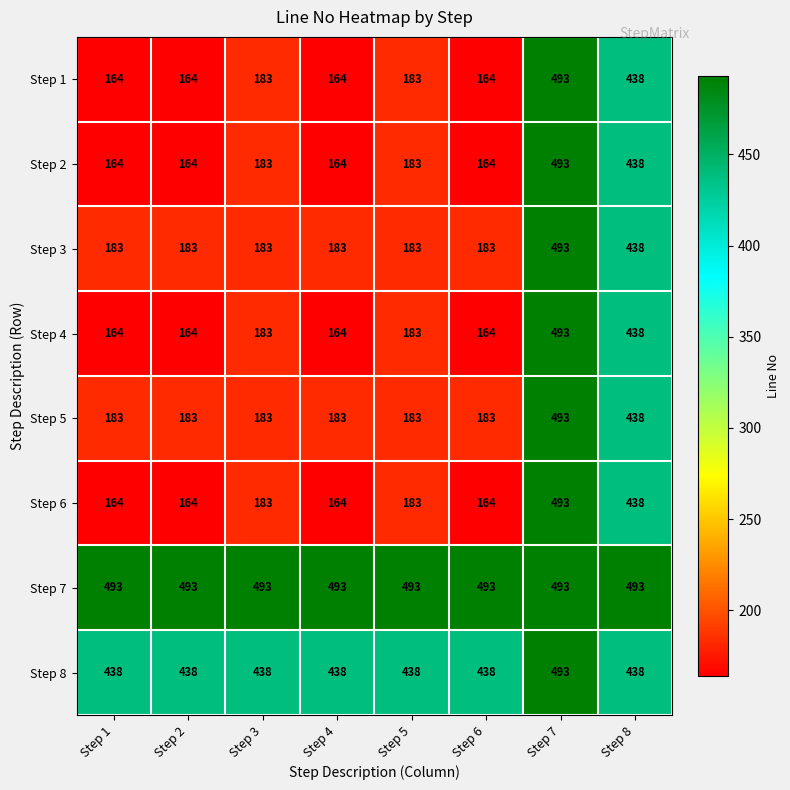

What is the difference between the maximum and minimum values in the Step 2 series?

329